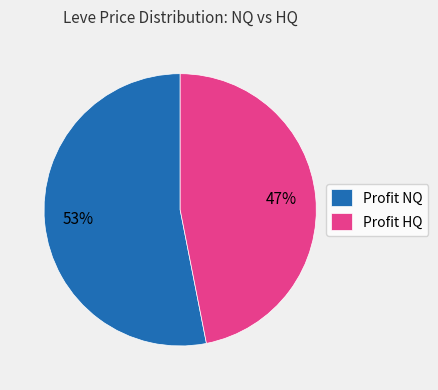

To the nearest percent, what percentage of the pie is Profit NQ?

53%